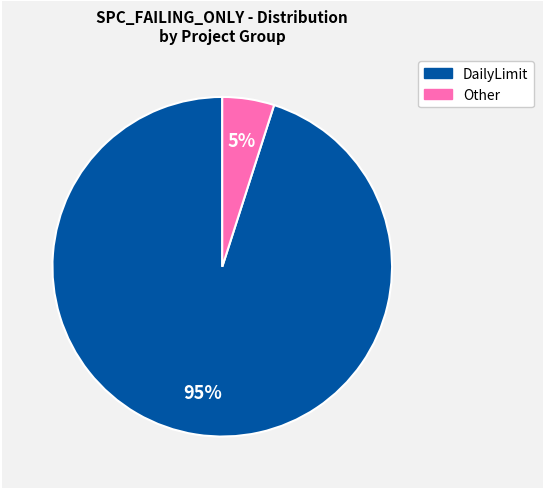

Is there any slice that represents more than half of the pie?

Yes